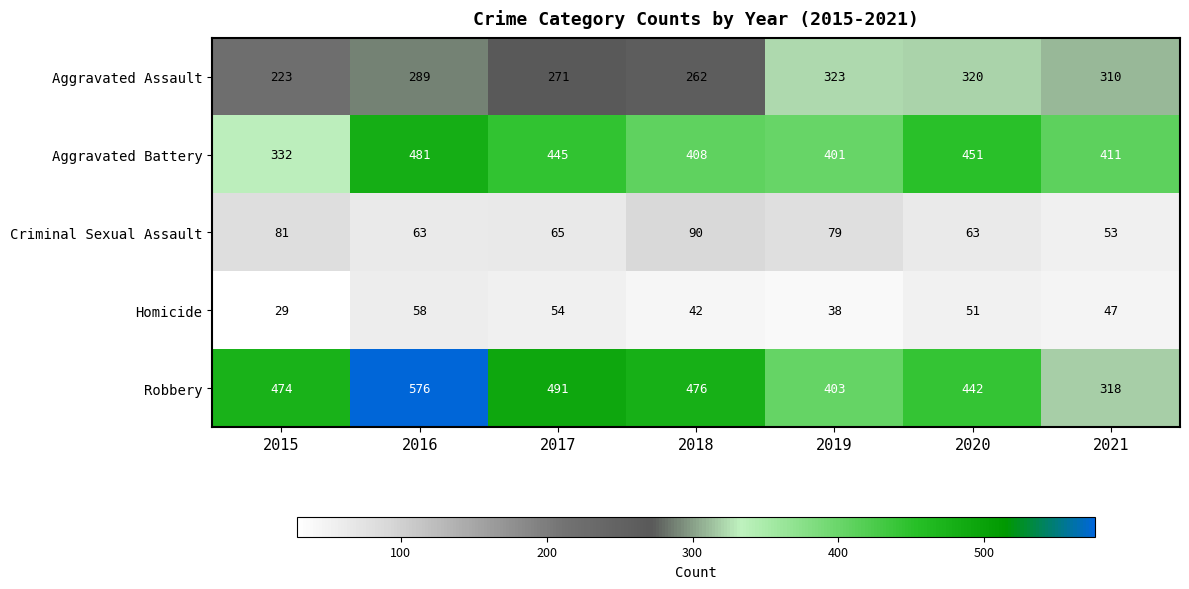

What is the difference between the Aggravated Assault values at 2020 and 2016?

31